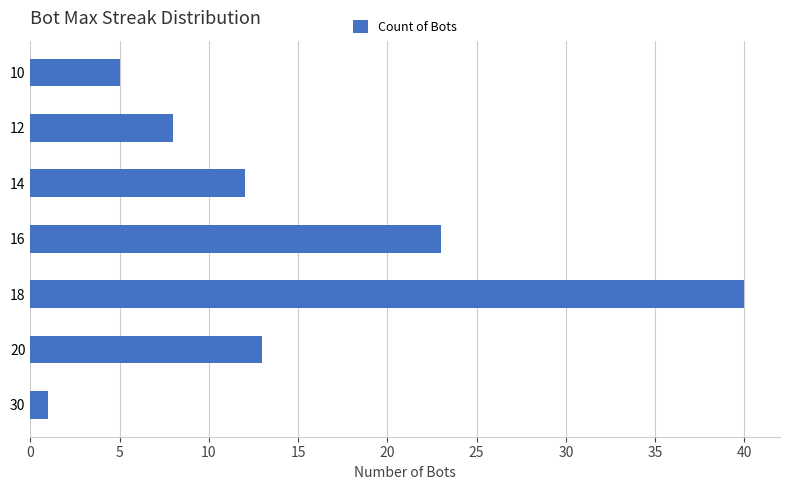

Which has a higher value, 20 or 10?

20